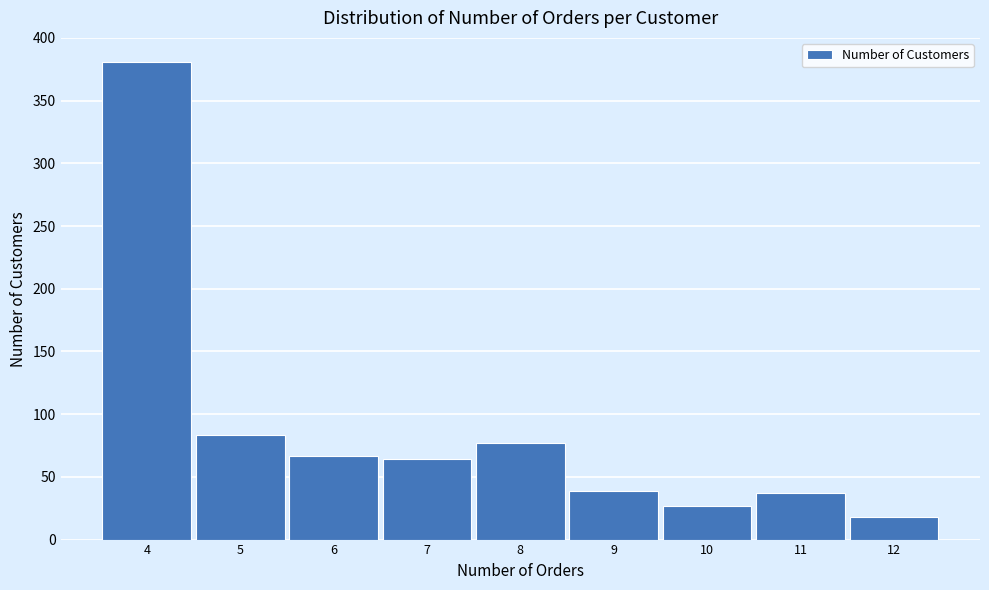

Reading right to left, transcribe all the data shown in this chart.

12=18	11=37	10=27	9=39	8=77	7=64	6=67	5=83	4=381